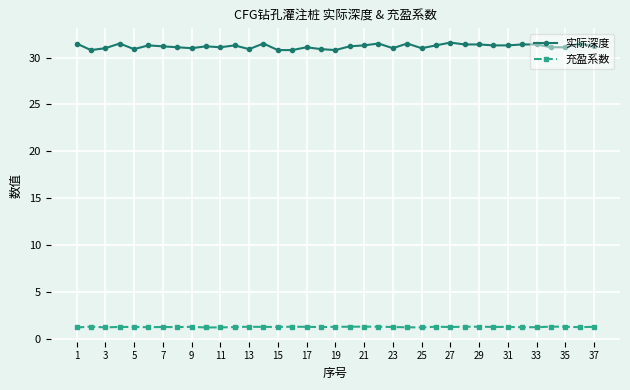

How many distinct data groups are displayed?

2